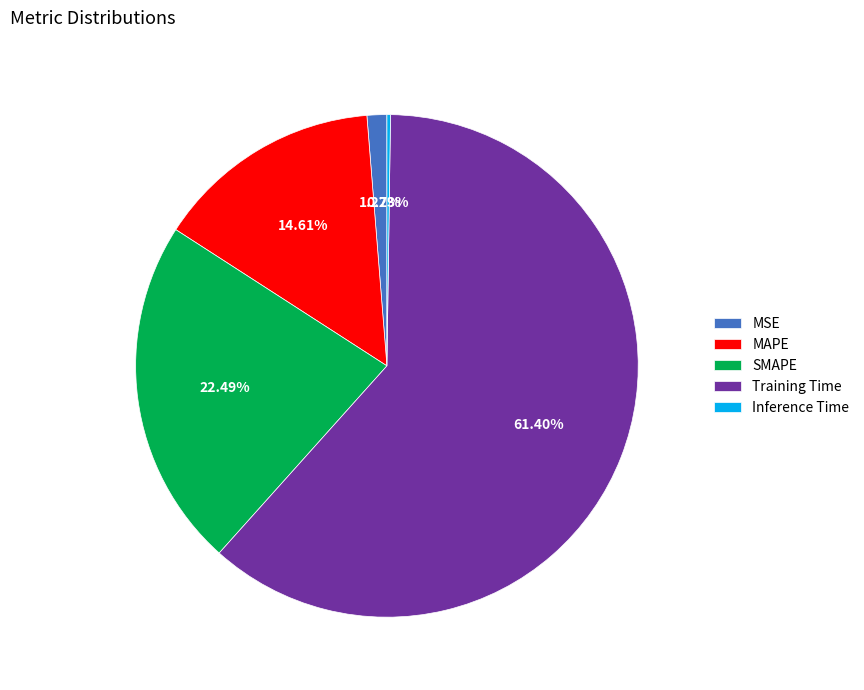

Which slice represents more than half of the pie?

Training Time